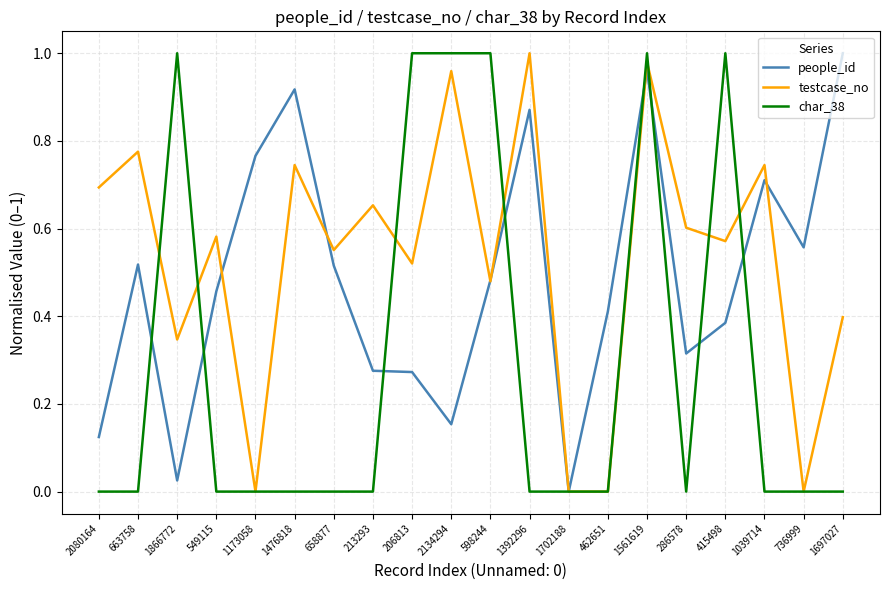

List the series in order of their overall mean, highest first.

testcase_no, people_id, char_38